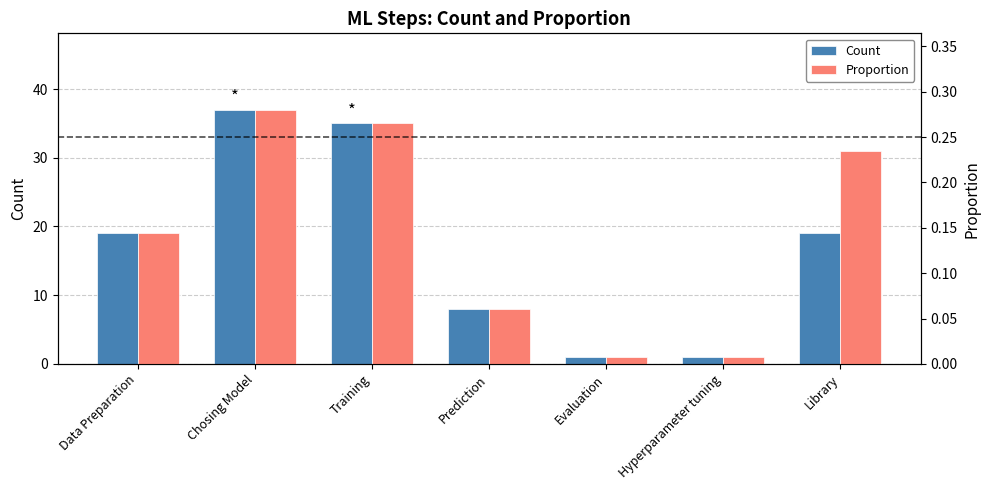

What is the sum of the Count values at Chosing Model and Prediction?

45.0